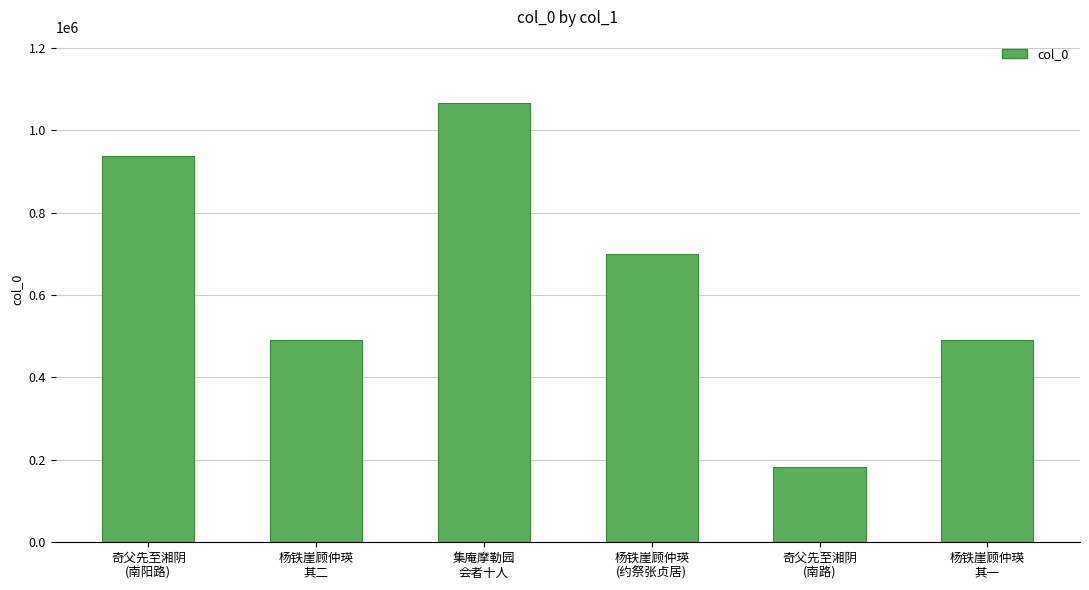

What is the sum of all values?

3865978